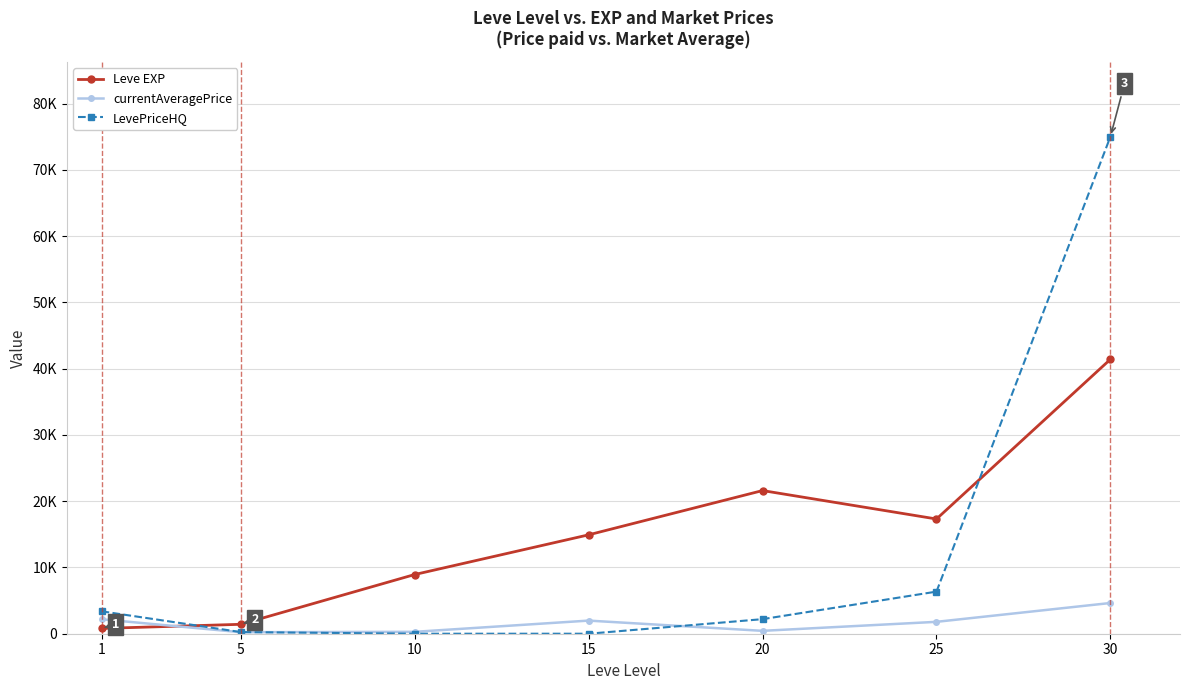

The value of Leve EXP at 20 is 6798.5. True or false?

False